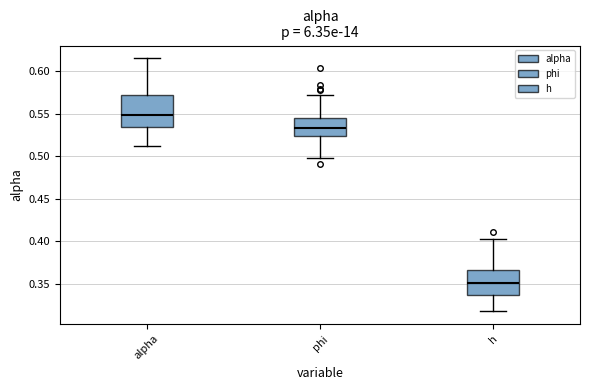

Where is the upper edge of the box for h on the y-axis? The values are not printed on the chart, so give them approximately, as read against the axis.

0.365